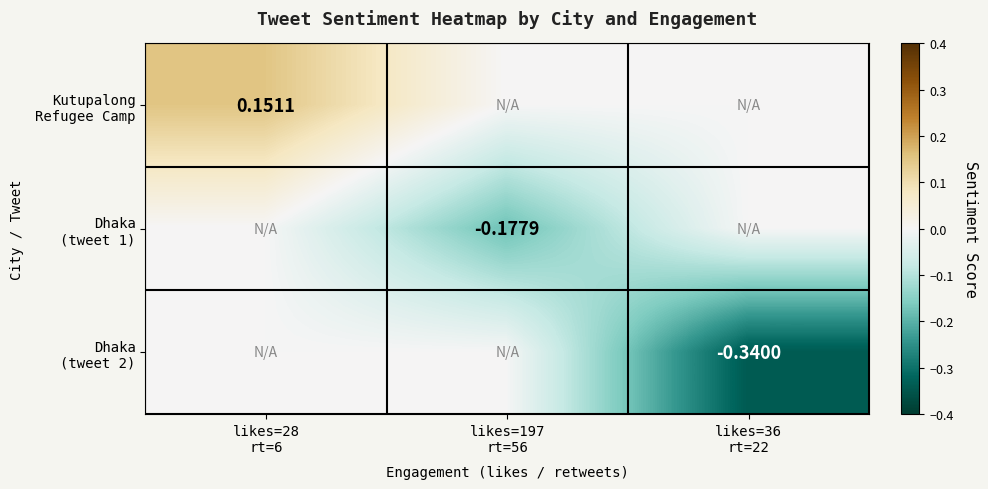

Rank the categories by Kutupalong Refugee Camp value from highest to lowest.

likes=28 rt=6, likes=197 rt=56, likes=36 rt=22